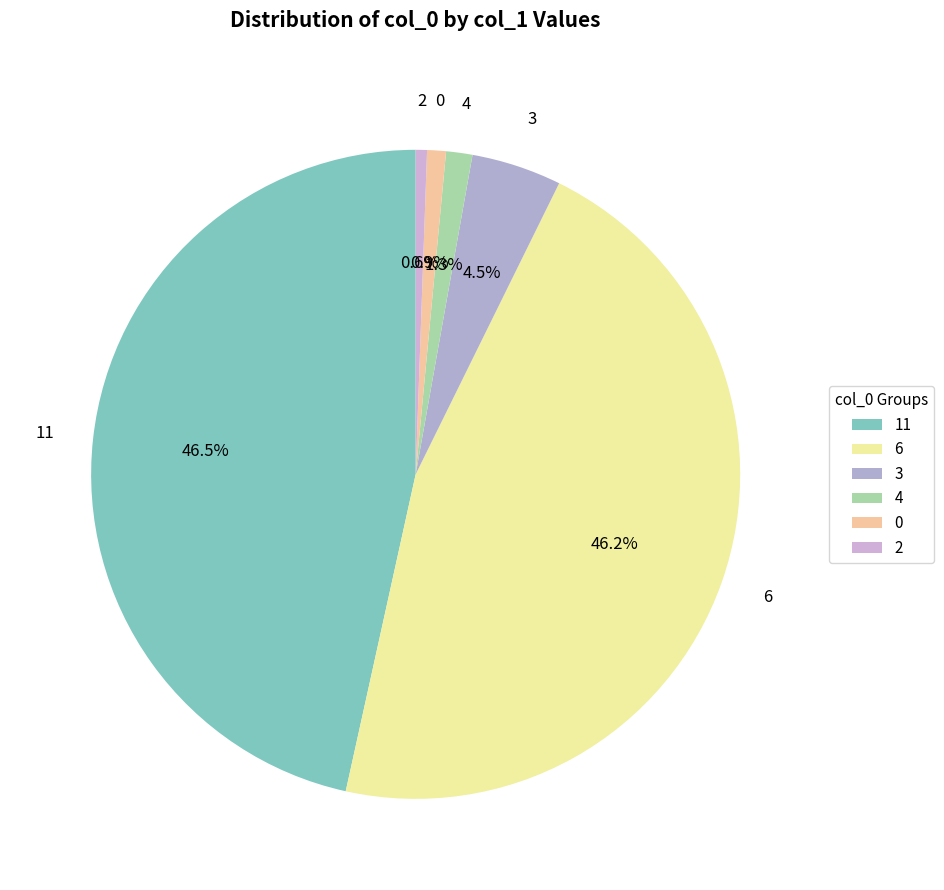

How many segments does this pie chart have?

6